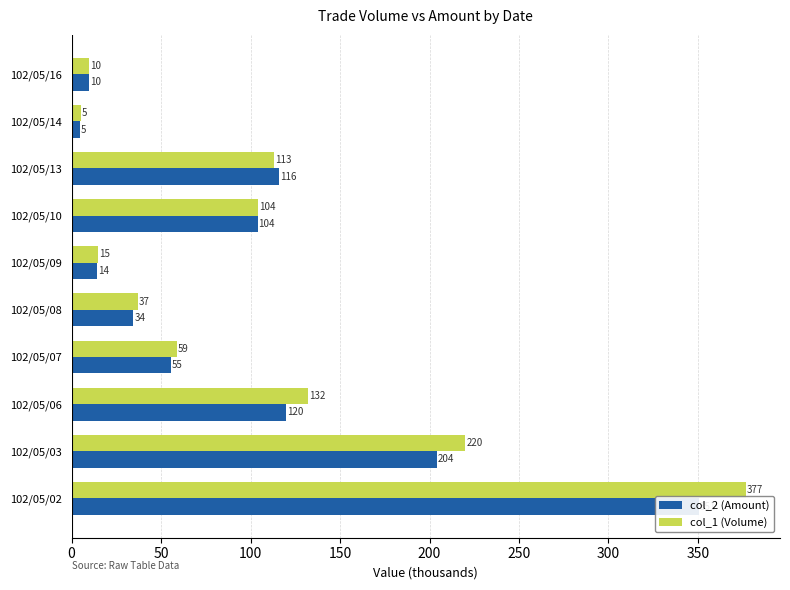

Rank the series by their maximum value, from highest to lowest.

col_1 (Volume), col_2 (Amount)